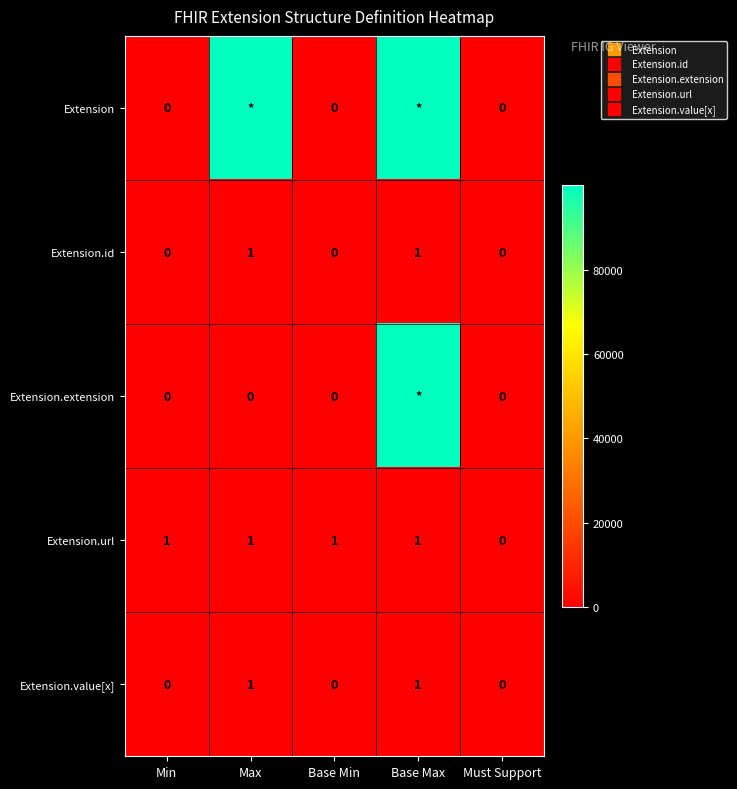

True or false: Extension.id has a value of 0 at Base Min.

False